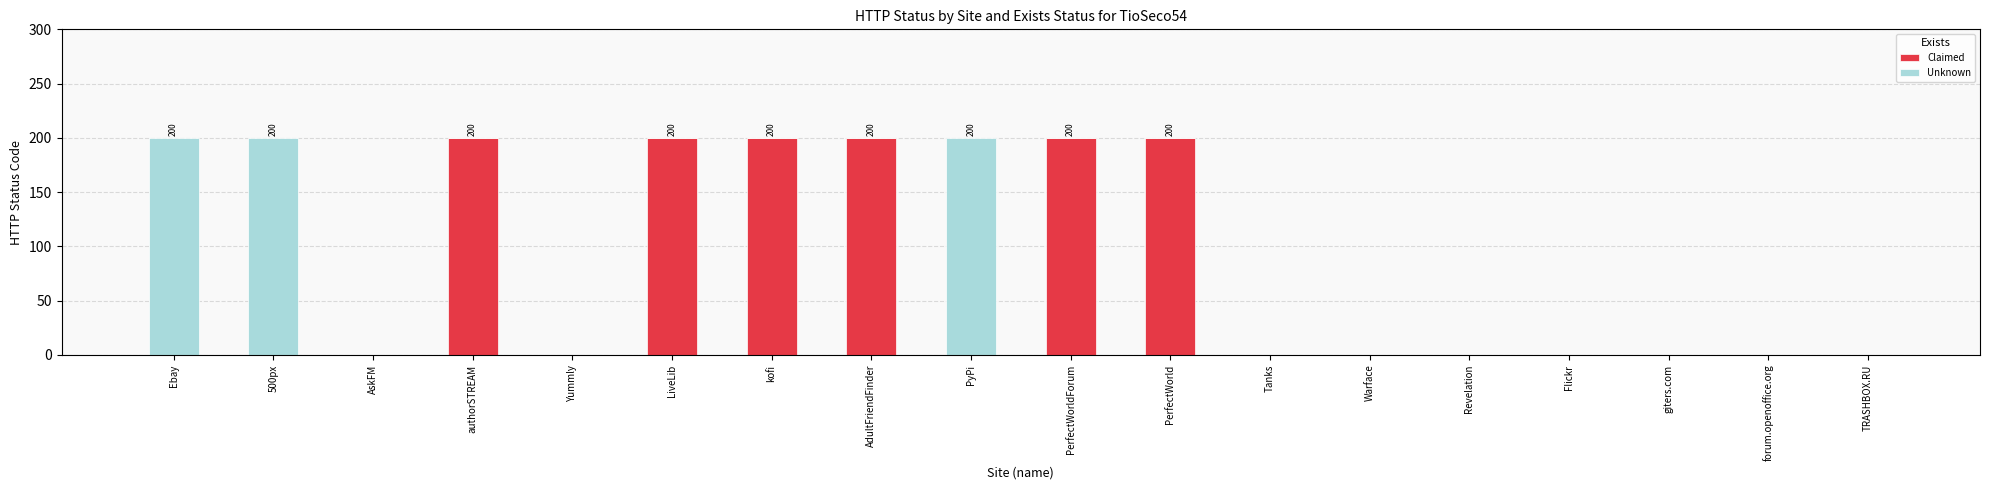

What is the maximum value for Claimed?

200